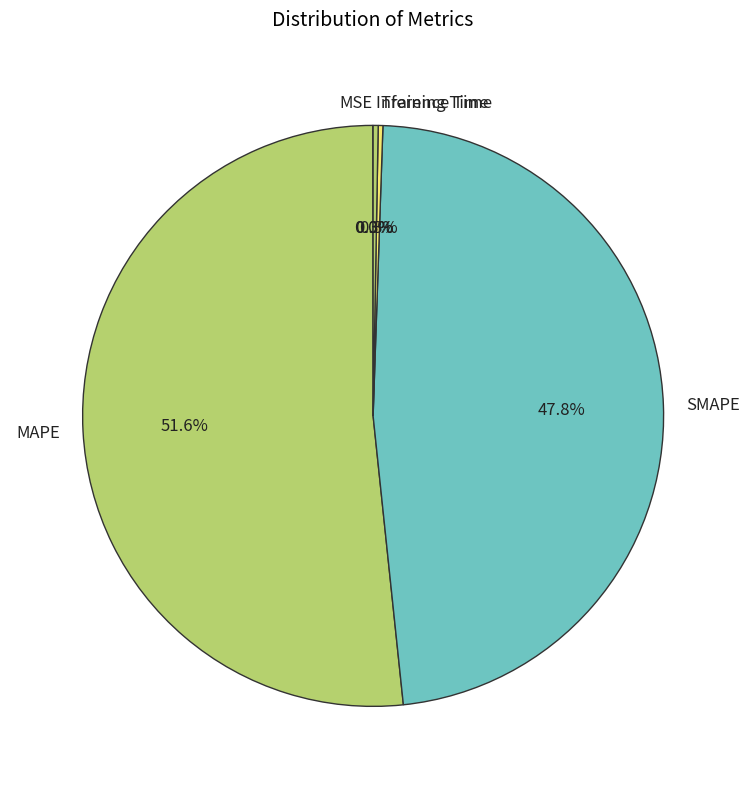

Is there any slice that represents more than half of the pie?

Yes